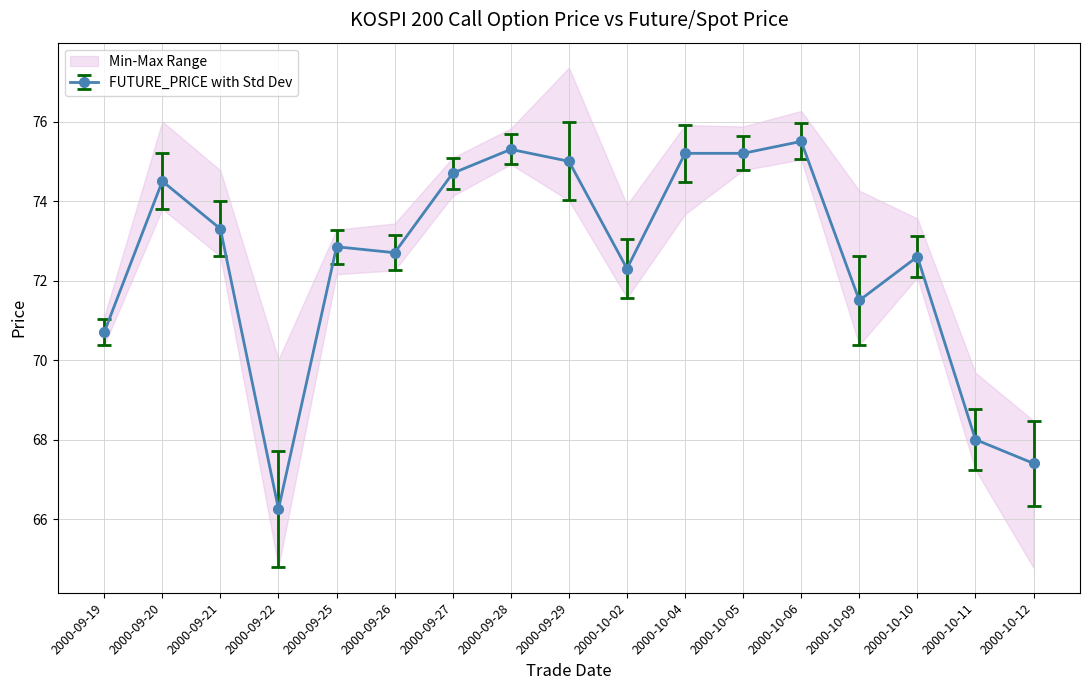

Does the chart display data point markers on the line(s)?

Yes